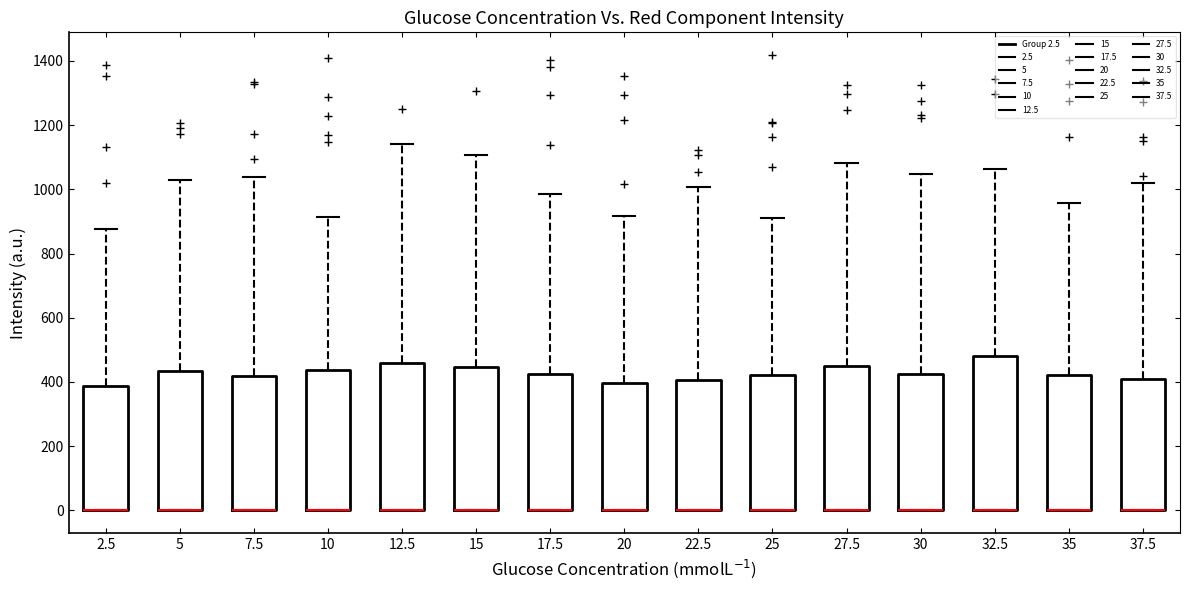

Reading left to right, read every box against the y-axis: the position of its median line, the range the box covers, and the ends of its whiskers. The values are not printed on the chart, so give them approximately, as read against the axis.

2.5: median 0 (drawn on the box's lower edge), box 0 to 380, whiskers 0 to 880
5: median 0 (drawn on the box's lower edge), box 0 to 440, whiskers 0 to 1020
7.5: median 0 (drawn on the box's lower edge), box 0 to 420, whiskers 0 to 1040
10: median 0 (drawn on the box's lower edge), box 0 to 440, whiskers 0 to 920
12.5: median 0 (drawn on the box's lower edge), box 0 to 460, whiskers 0 to 1140
15: median 0 (drawn on the box's lower edge), box 0 to 440, whiskers 0 to 1100
17.5: median 0 (drawn on the box's lower edge), box 0 to 420, whiskers 0 to 980
20: median 0 (drawn on the box's lower edge), box 0 to 400, whiskers 0 to 920
22.5: median 0 (drawn on the box's lower edge), box 0 to 400, whiskers 0 to 1000
25: median 0 (drawn on the box's lower edge), box 0 to 420, whiskers 0 to 920
27.5: median 0 (drawn on the box's lower edge), box 0 to 440, whiskers 0 to 1080
30: median 0 (drawn on the box's lower edge), box 0 to 420, whiskers 0 to 1040
32.5: median 0 (drawn on the box's lower edge), box 0 to 480, whiskers 0 to 1060
35: median 0 (drawn on the box's lower edge), box 0 to 420, whiskers 0 to 960
37.5: median 0 (drawn on the box's lower edge), box 0 to 400, whiskers 0 to 1020